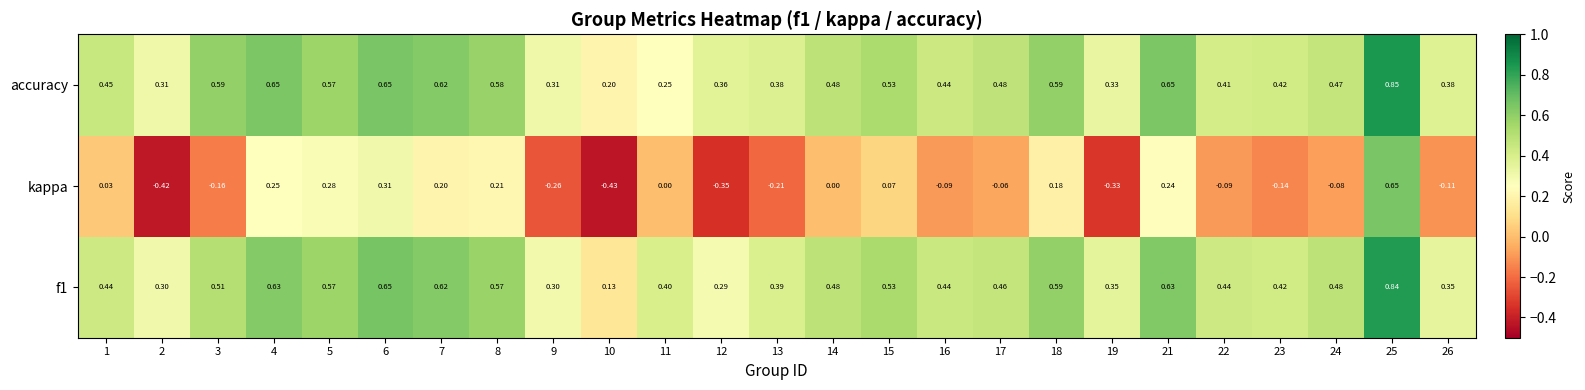

At which category is the sum across all series the highest?

25